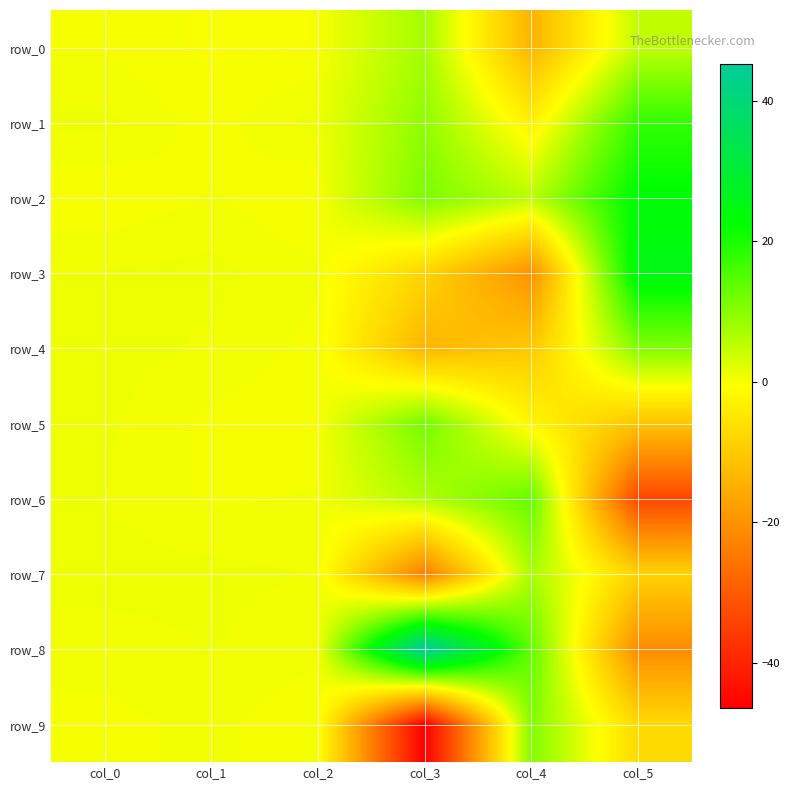

Where is row_3 nearest to the value 2?

col_1